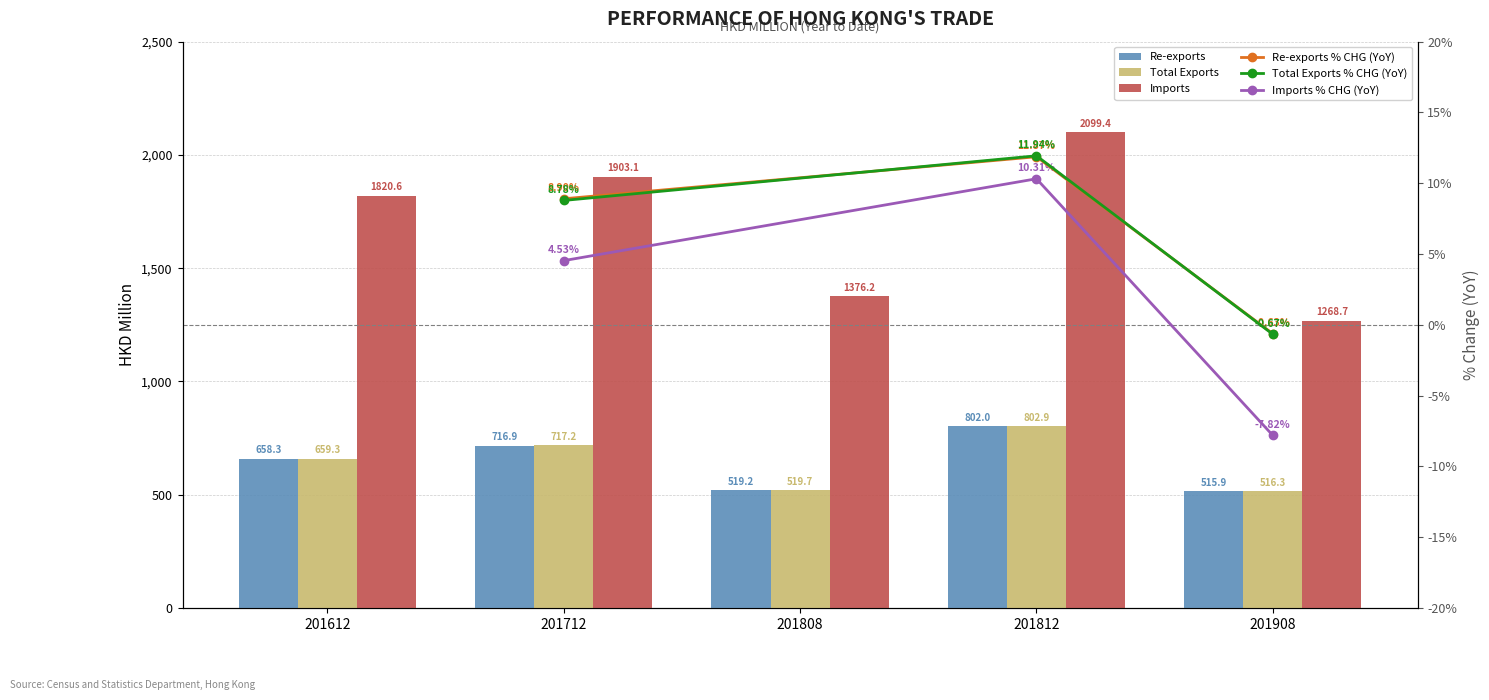

Is the value of Imports at 201808 greater than the value of Re-exports at 201808?

Yes